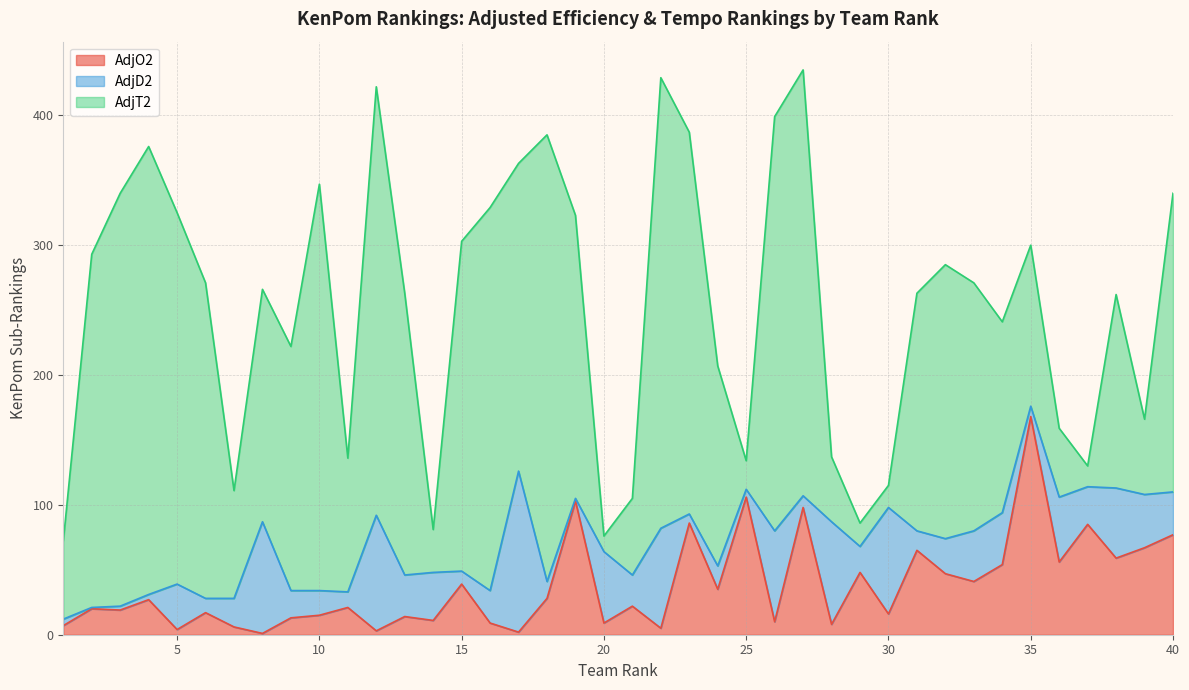

Reading right to left, list all the values displayed in this chart.

AdjO2: 40=77	39=67	38=59	37=85	36=56	35=168	34=54	33=41	32=47	31=65	30=16	29=48	28=8	27=98	26=10	25=106	24=35	23=86	22=5	21=22	20=9	19=103	18=28	17=2	16=9	15=39	14=11	13=14	12=3	11=21	10=15	9=13	8=1	7=6	6=17	5=4	4=27	3=19	2=20	1=7
AdjD2: 40=33	39=41	38=54	37=29	36=50	35=8	34=40	33=39	32=27	31=15	30=82	29=20	28=79	27=9	26=70	25=6	24=18	23=7	22=77	21=24	20=55	19=2	18=13	17=124	16=25	15=10	14=37	13=32	12=89	11=12	10=19	9=21	8=86	7=22	6=11	5=35	4=4	3=3	2=1	1=5
AdjT2: 40=230	39=58	38=149	37=16	36=53	35=124	34=147	33=191	32=211	31=183	30=17	29=18	28=50	27=328	26=319	25=22	24=154	23=294	22=347	21=59	20=12	19=218	18=344	17=237	16=295	15=254	14=33	13=217	12=330	11=103	10=313	9=188	8=179	7=83	6=243	5=286	4=345	3=318	2=272	1=60